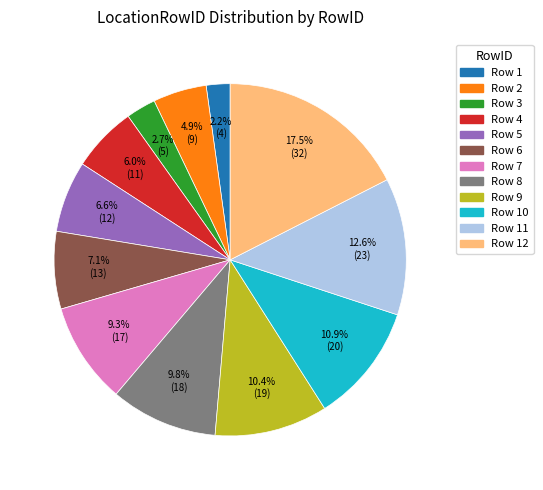

Is there any slice that represents more than half of the pie?

No